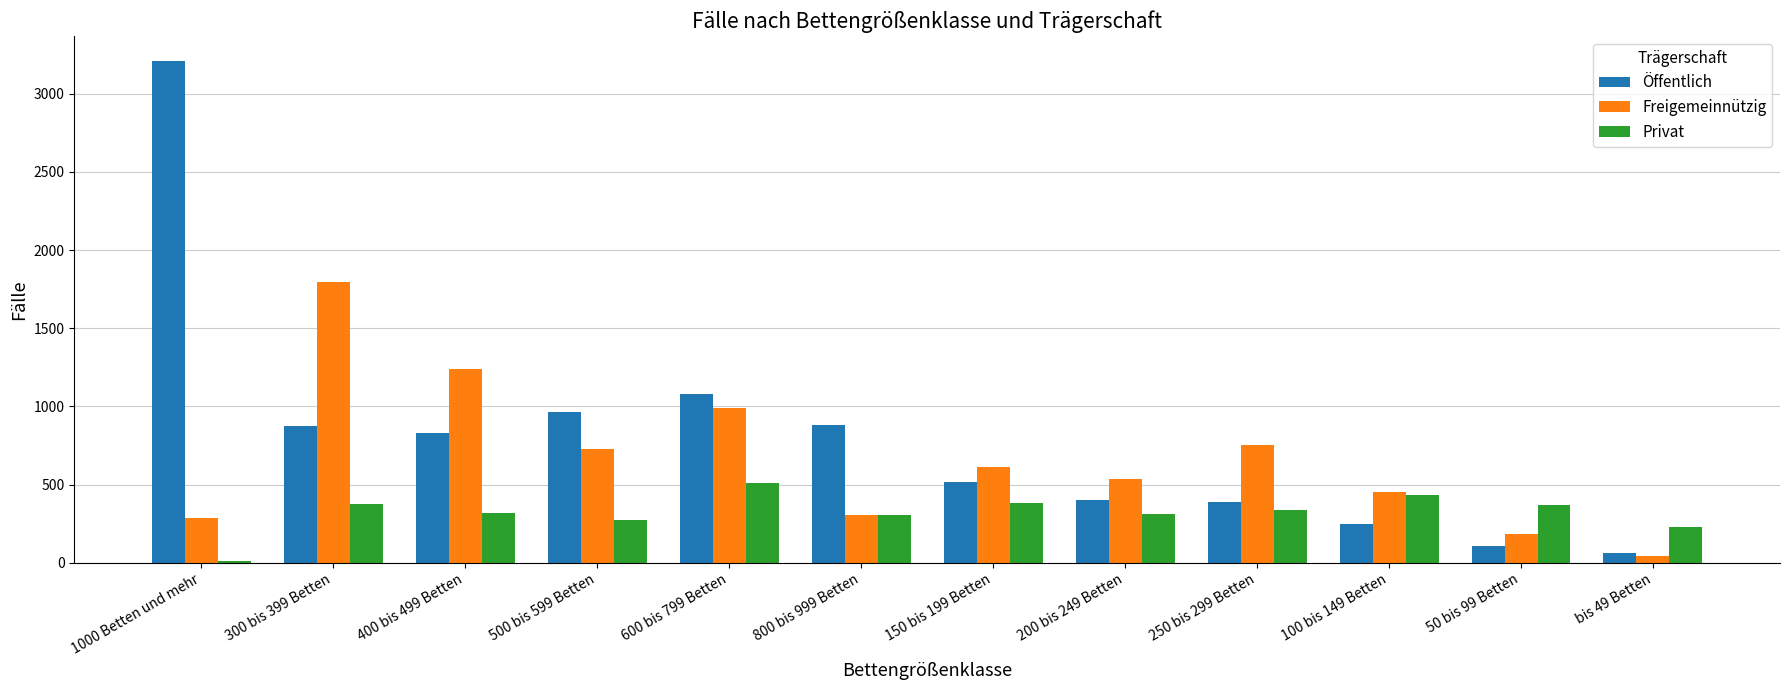

What are all the series names shown in the legend?

Öffentlich, Freigemeinnützig, Privat